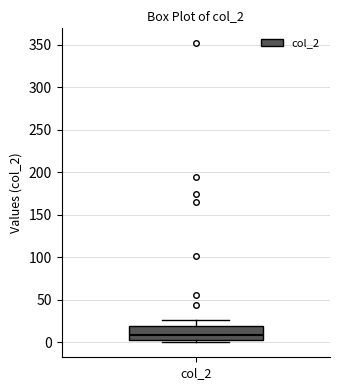

Transcribe this box plot: give where the median line is, the range the box spans, and where the two whiskers end, as read against the y-axis. The values are not printed on the chart, so give them approximately, as read against the axis.

median 10, box 5 to 20, whiskers 0 to 25